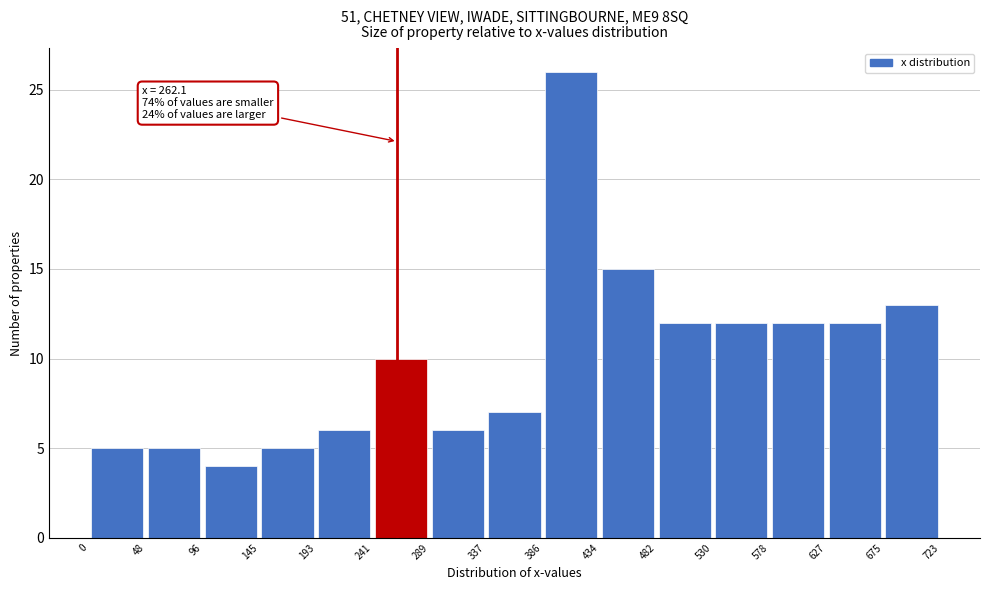

Which range on the x-axis has the tallest bar?

386 to 434